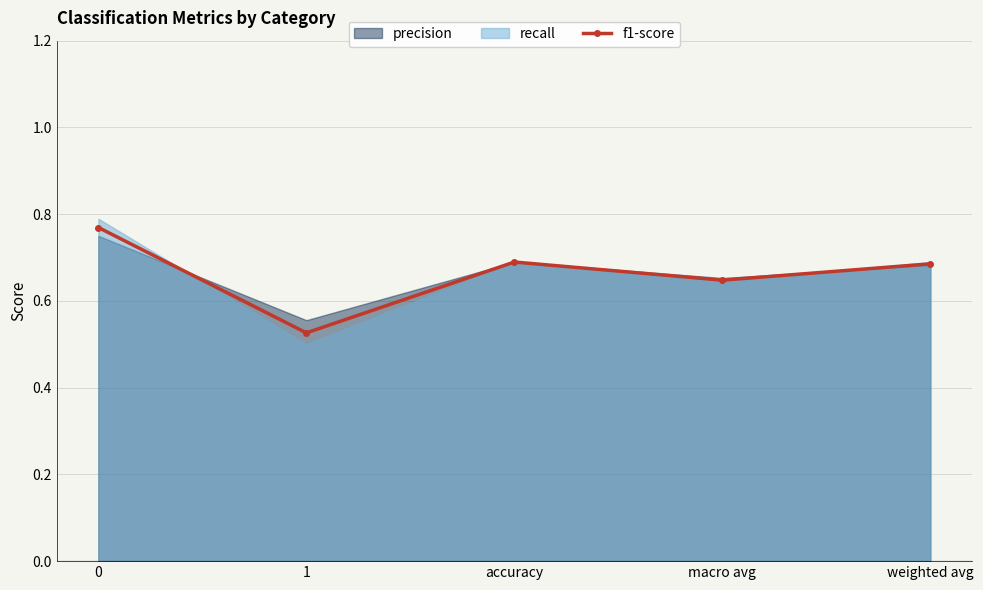

What position from the left is 0?

1